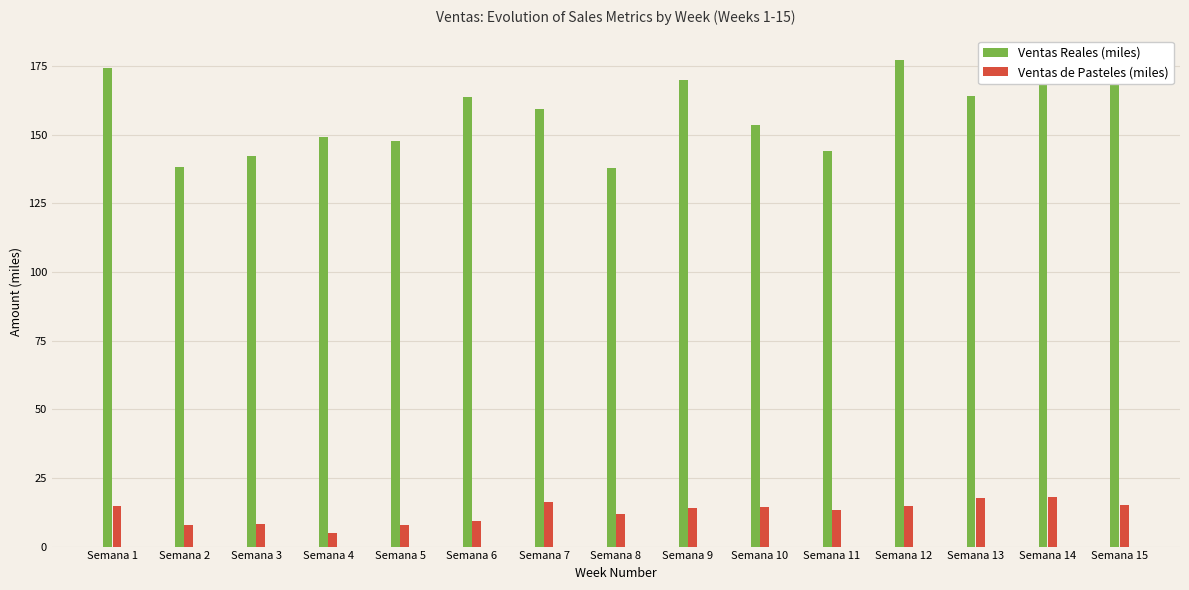

List the series in order of their peak value, highest first.

Ventas Reales (miles), Ventas de Pasteles (miles)